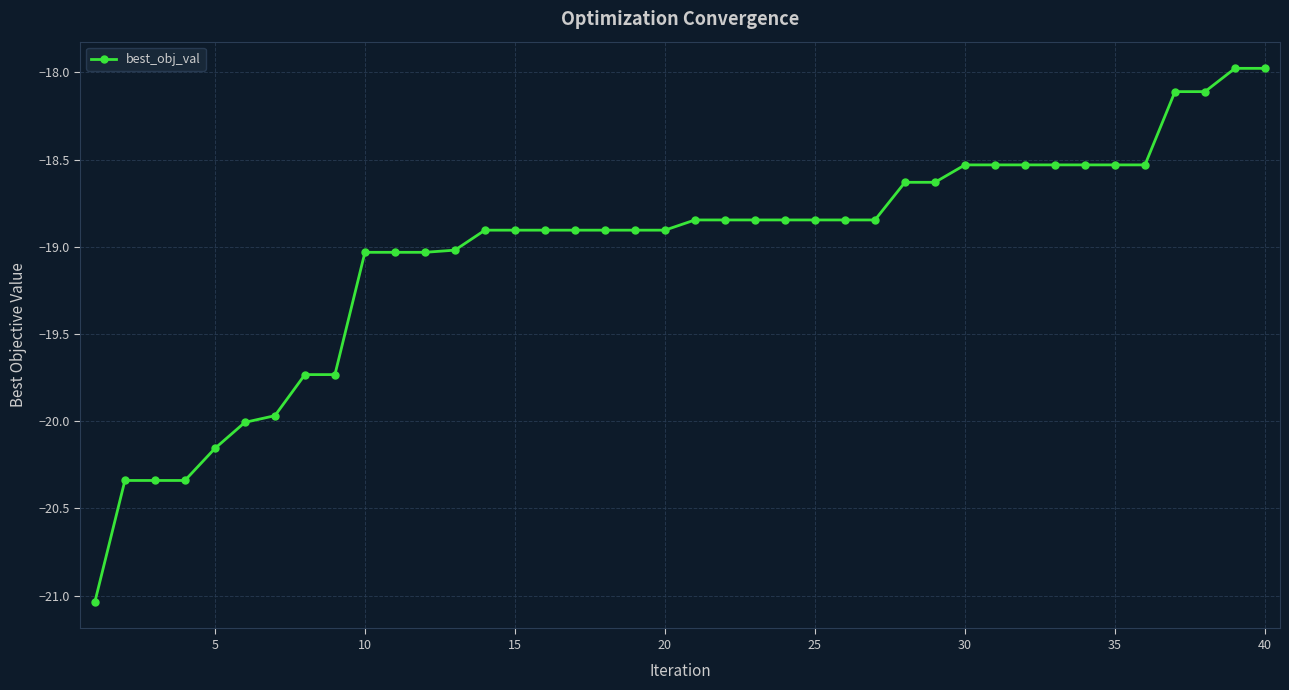

What is the difference between the maximum and minimum values?

3.1